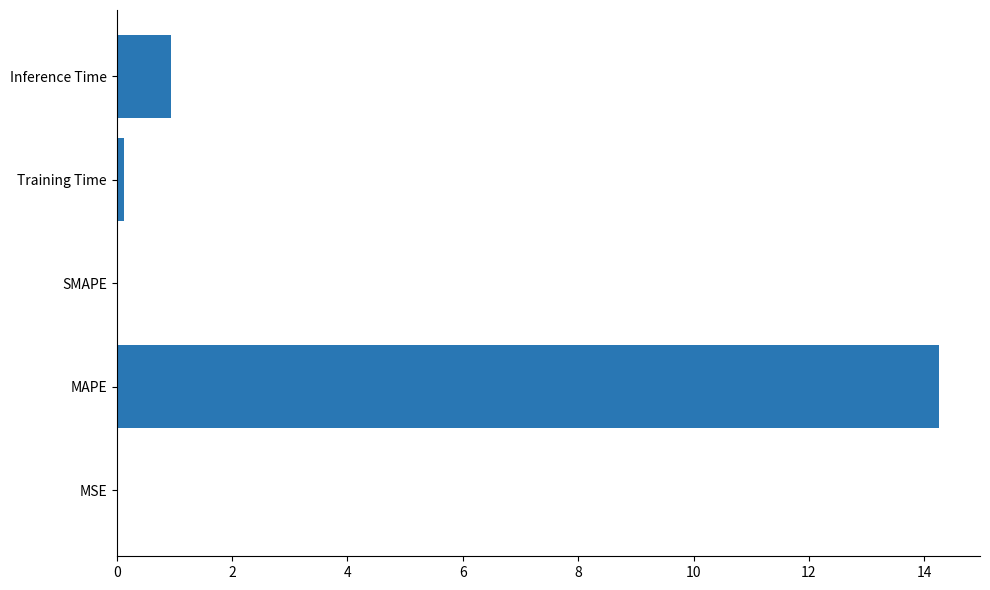

Which label corresponds to the largest value in the chart?

MAPE